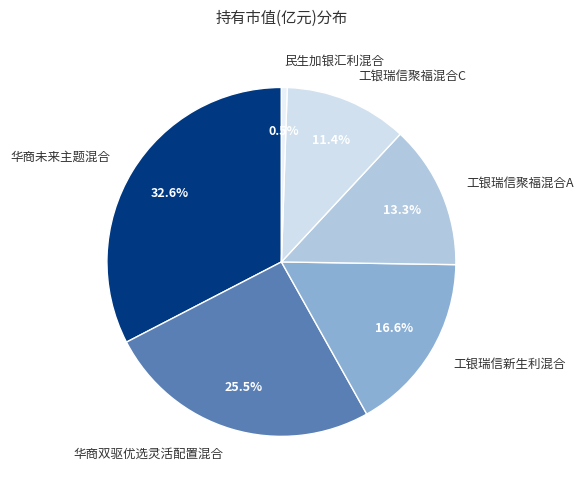

Which slice is the largest?

华商未来主题混合